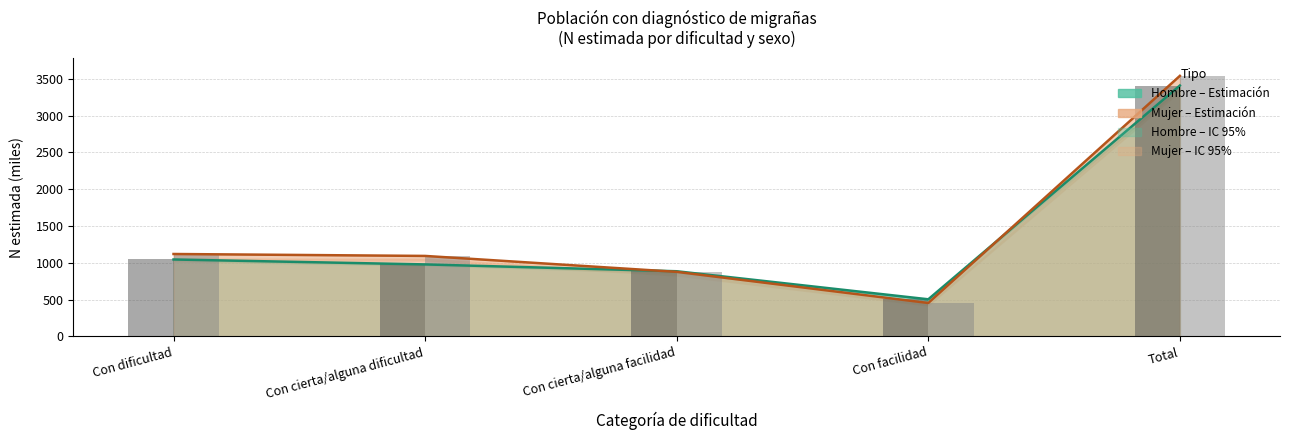

The value of Hombre – barras at Con facilidad is 292.4. True or false?

False